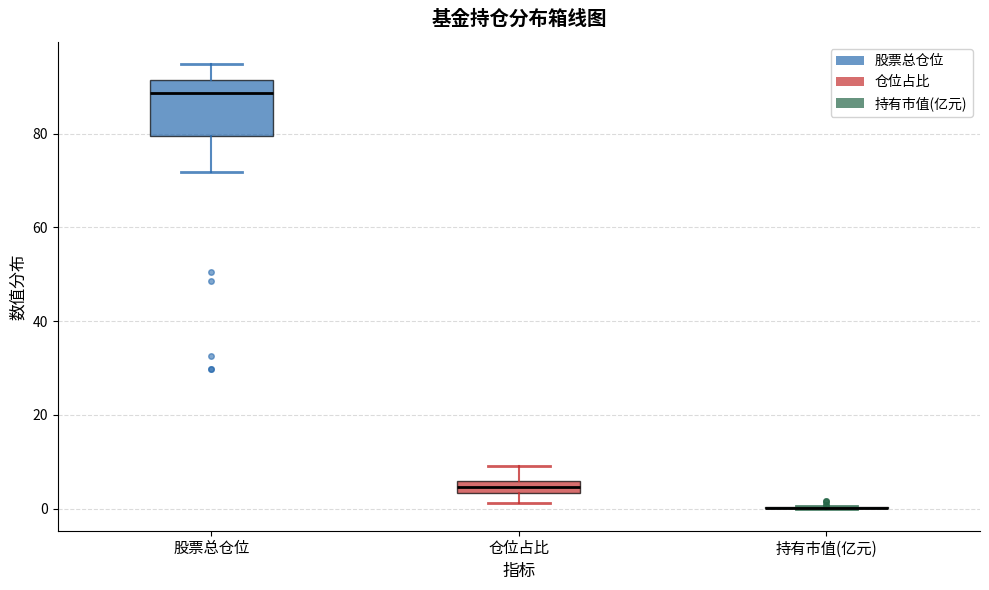

Comparing the boxes themselves (not the whiskers), which one is the tallest?

股票总仓位